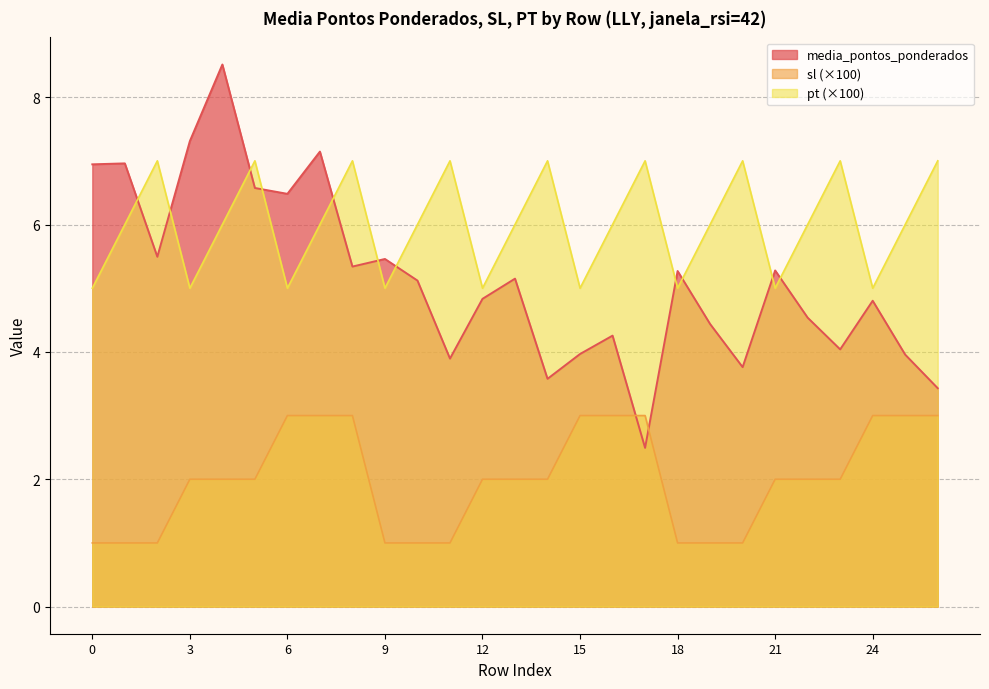

What is the spread (max minus min) of values at 0?

5.9